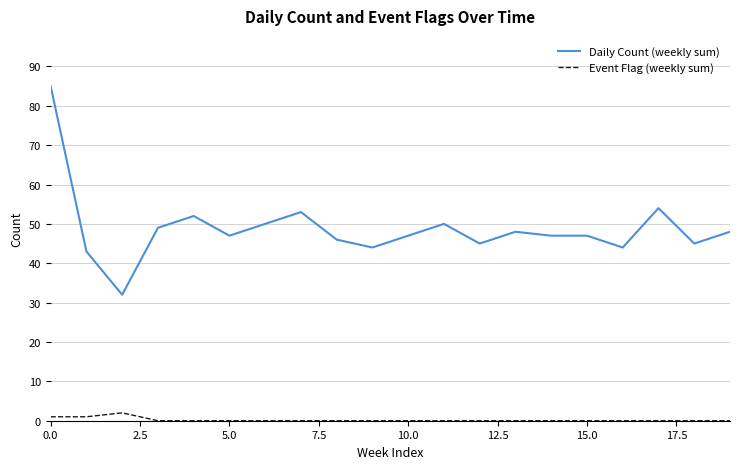

How many lines are shown in the chart?

2